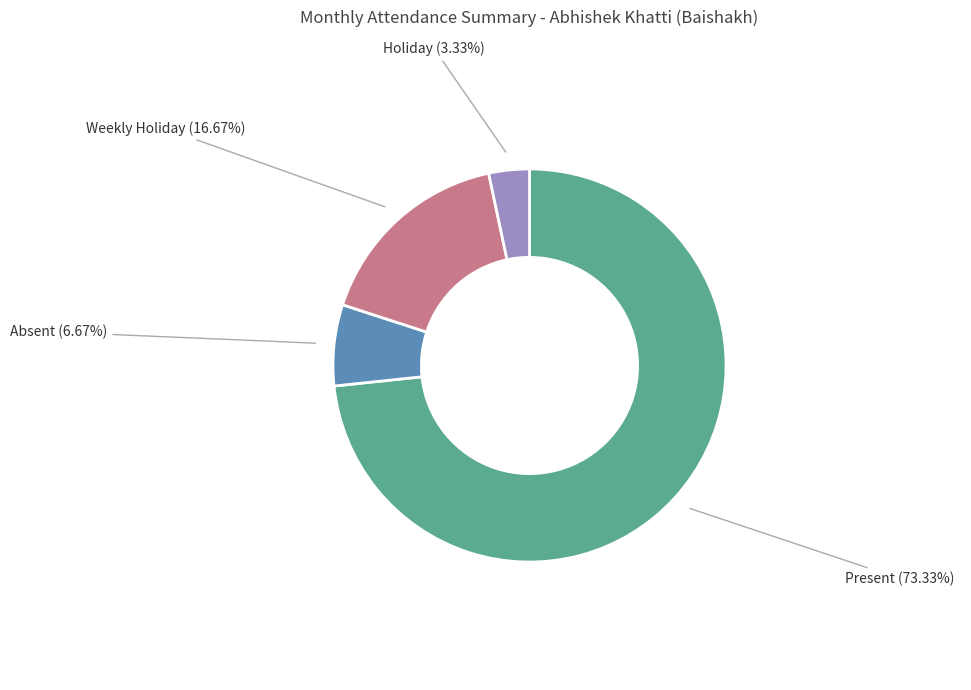

Combined, do Absent (6.67%) and Weekly Holiday (16.67%) account for over 50%?

No